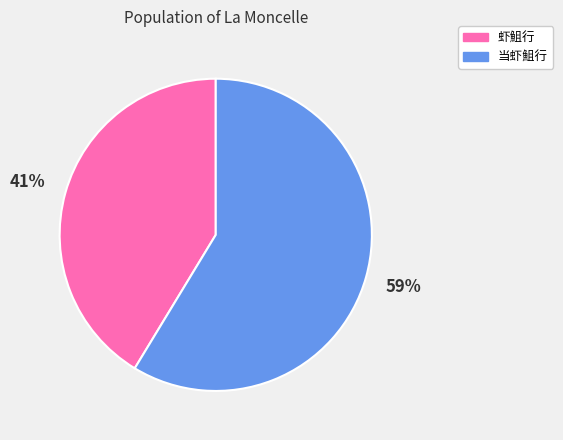

Which slice is the largest?

当虾䱉行